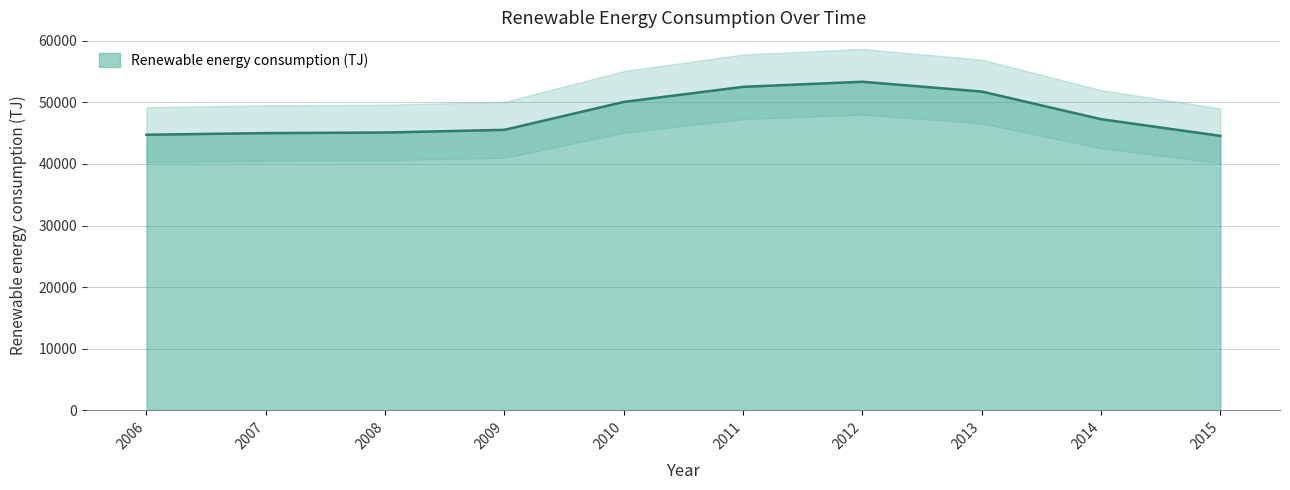

How many lines are shown in the chart?

1